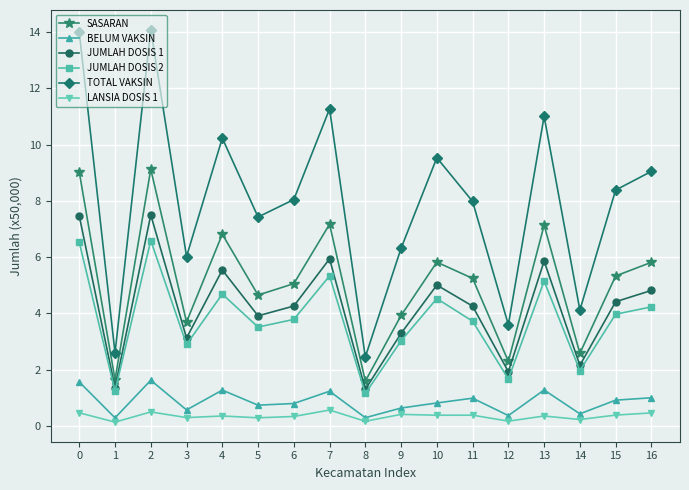

The value of BELUM VAKSIN at 11 is 1.5. True or false?

False